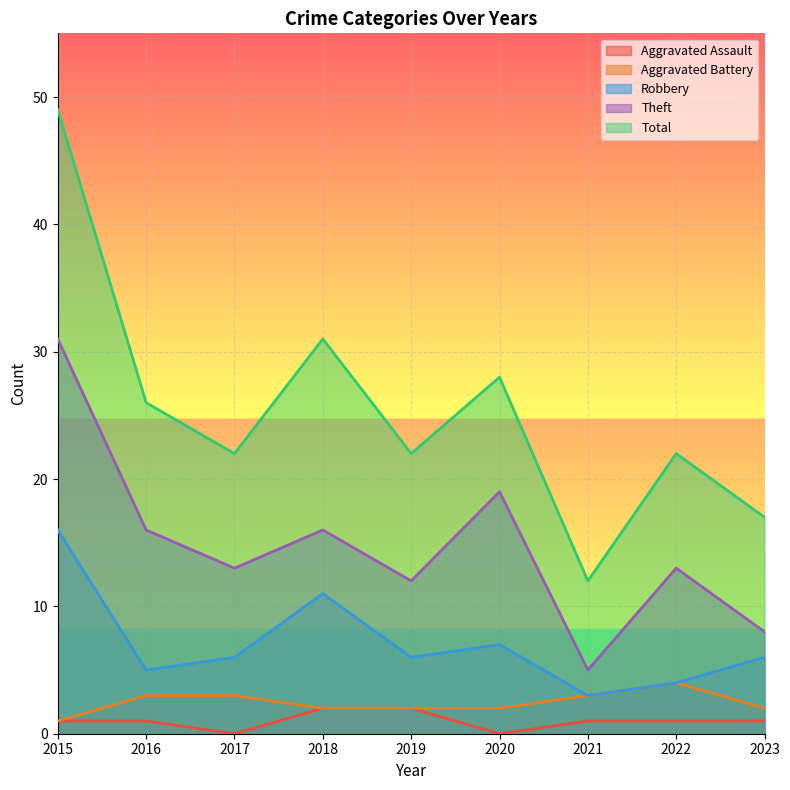

True or false: Aggravated Battery has more than 0 interior local peaks.

True